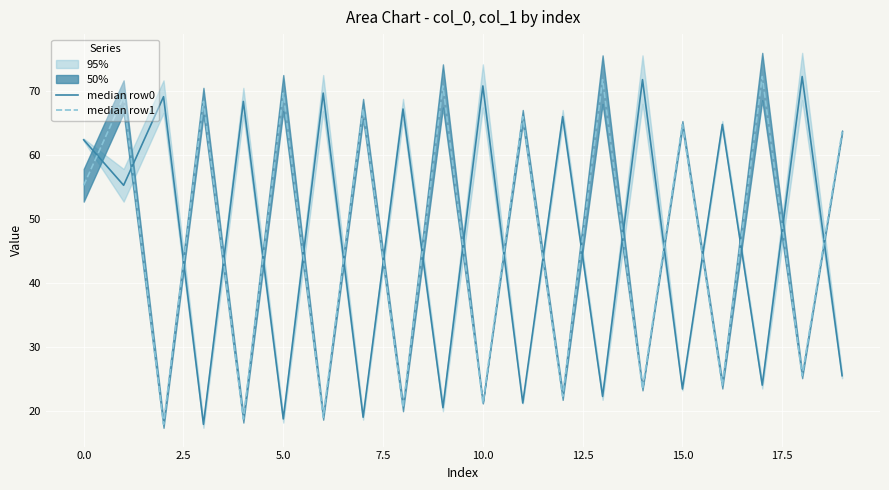

List the series in order of their peak value, highest first.

median row0, median row1